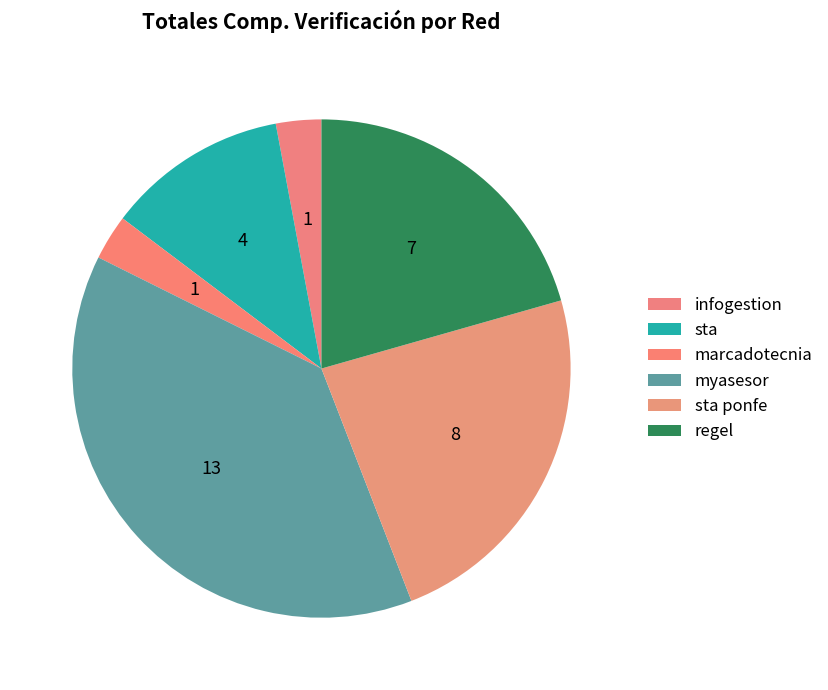

Does sta account for over 50% of the chart?

No